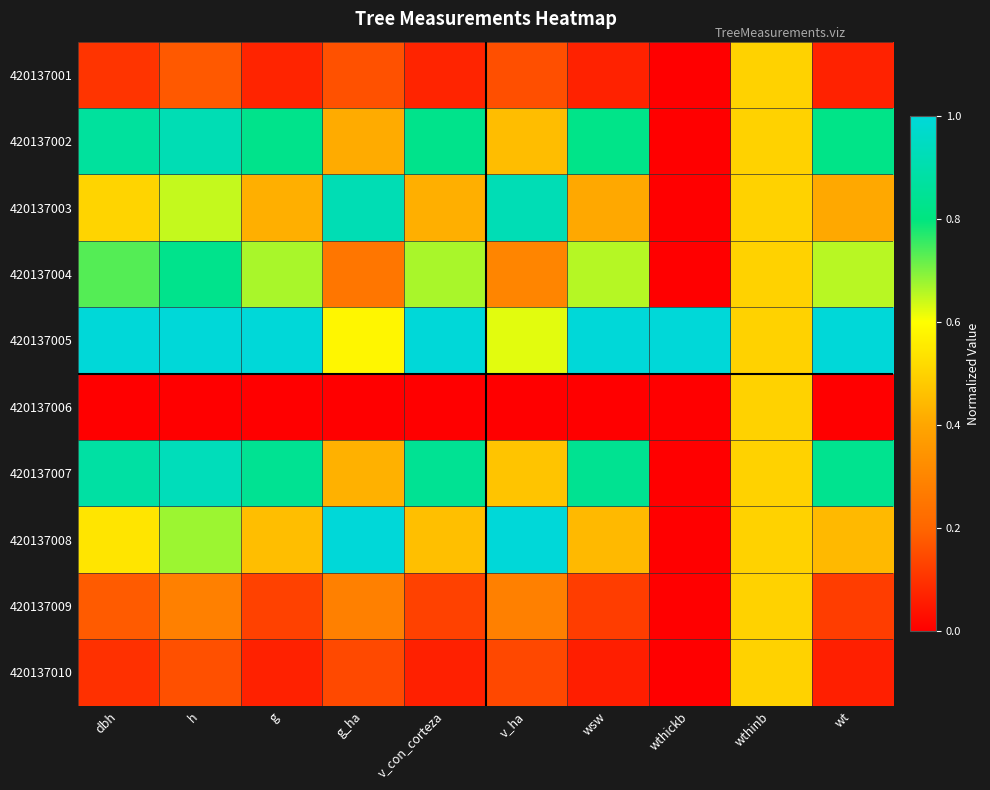

What is the difference between the highest and lowest values at wt?

1.0